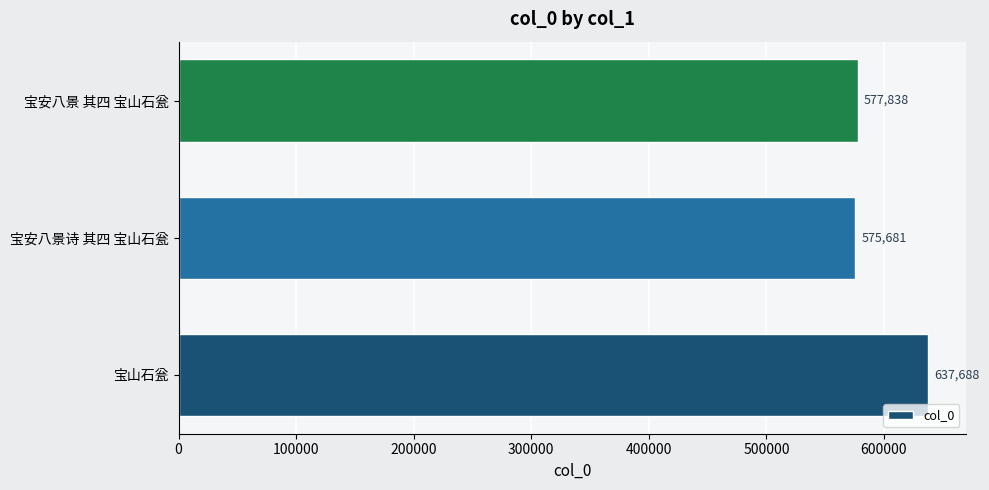

Approximately how many times larger is the value at 宝安八景诗 其四 宝山石瓮 compared to 宝安八景 其四 宝山石瓮?

1.0